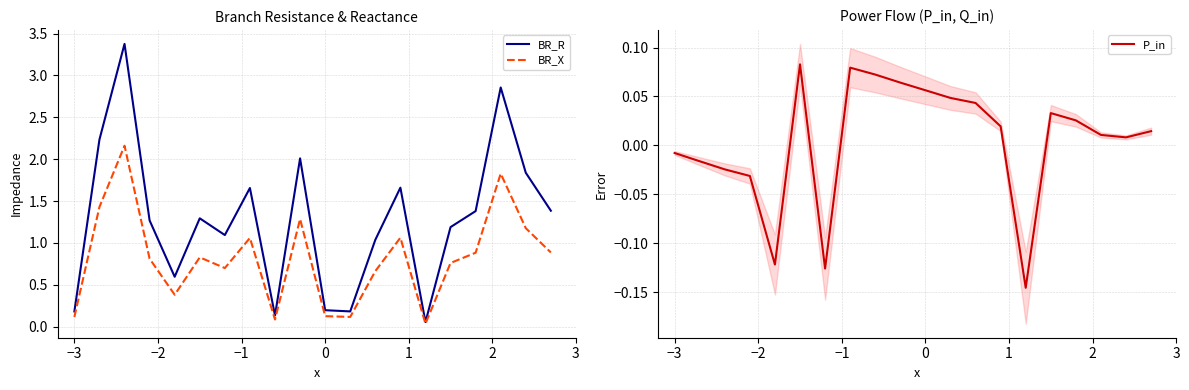

What are all the series names shown in the legend?

BR_R, BR_X, P_in